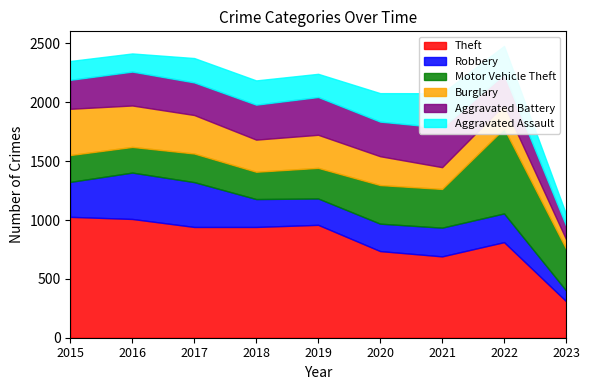

What are all the series names shown in the legend?

Theft, Robbery, Motor Vehicle Theft, Burglary, Aggravated Battery, Aggravated Assault